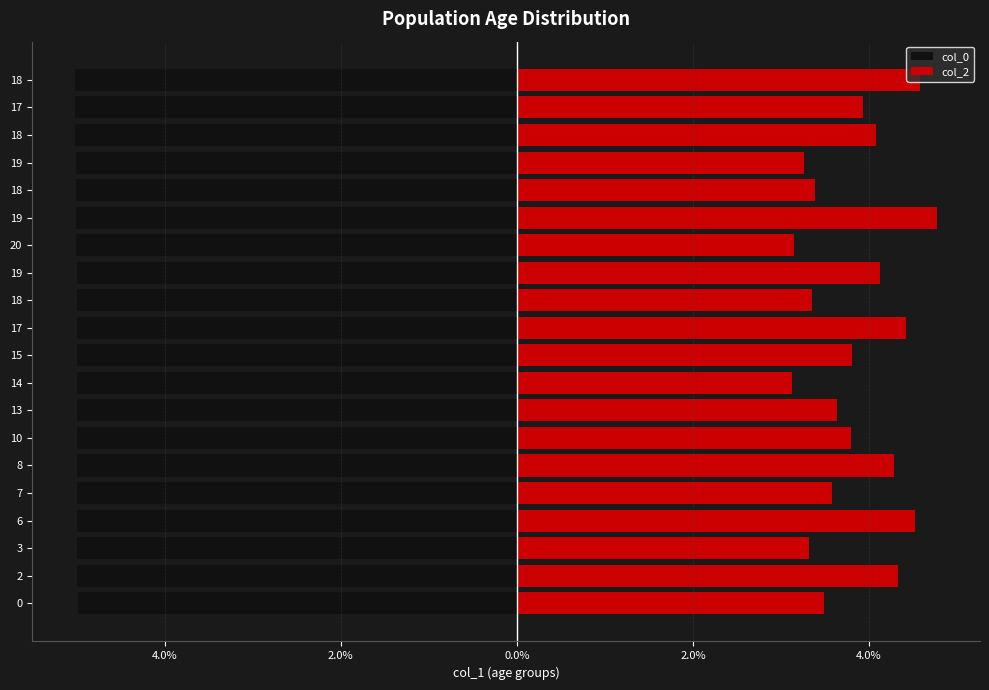

What is the smallest value displayed?

-5.0